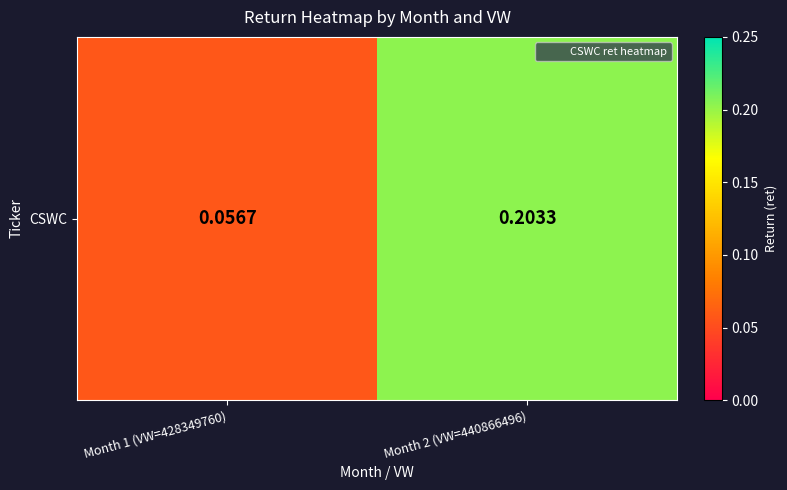

Reading right to left, transcribe all the data shown in this chart.

Month 2 (VW=440866496)=0.2	Month 1 (VW=428349760)=0.1